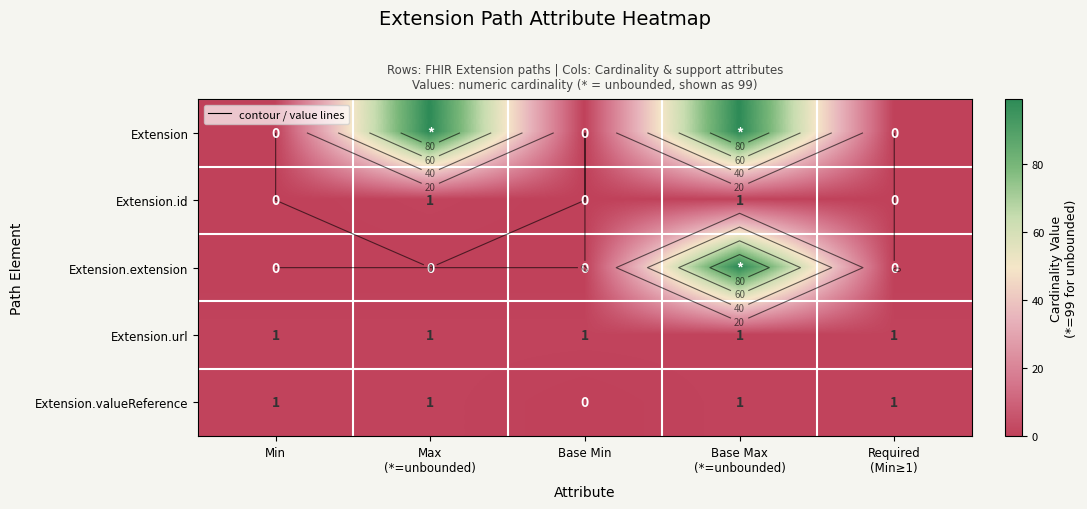

Which series changed the most between Max (*=unbounded) and Required (Min≥1)?

Extension